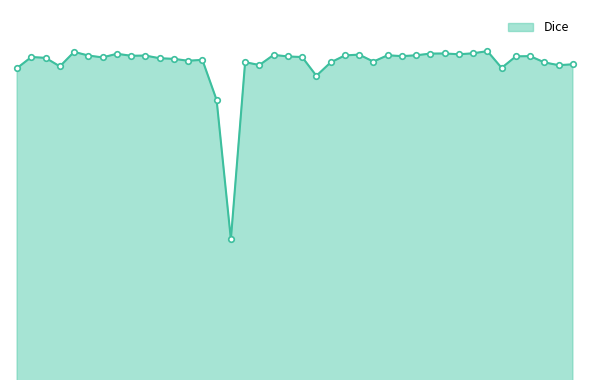

Is this an area chart (filled region under the line)?

Yes